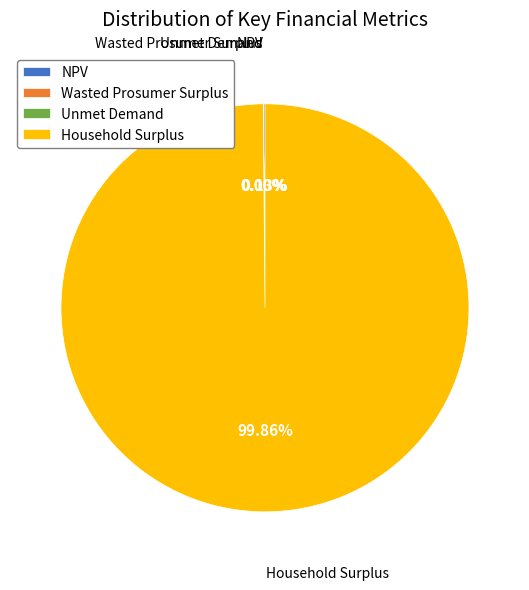

What is the largest slice in the pie chart?

Household Surplus